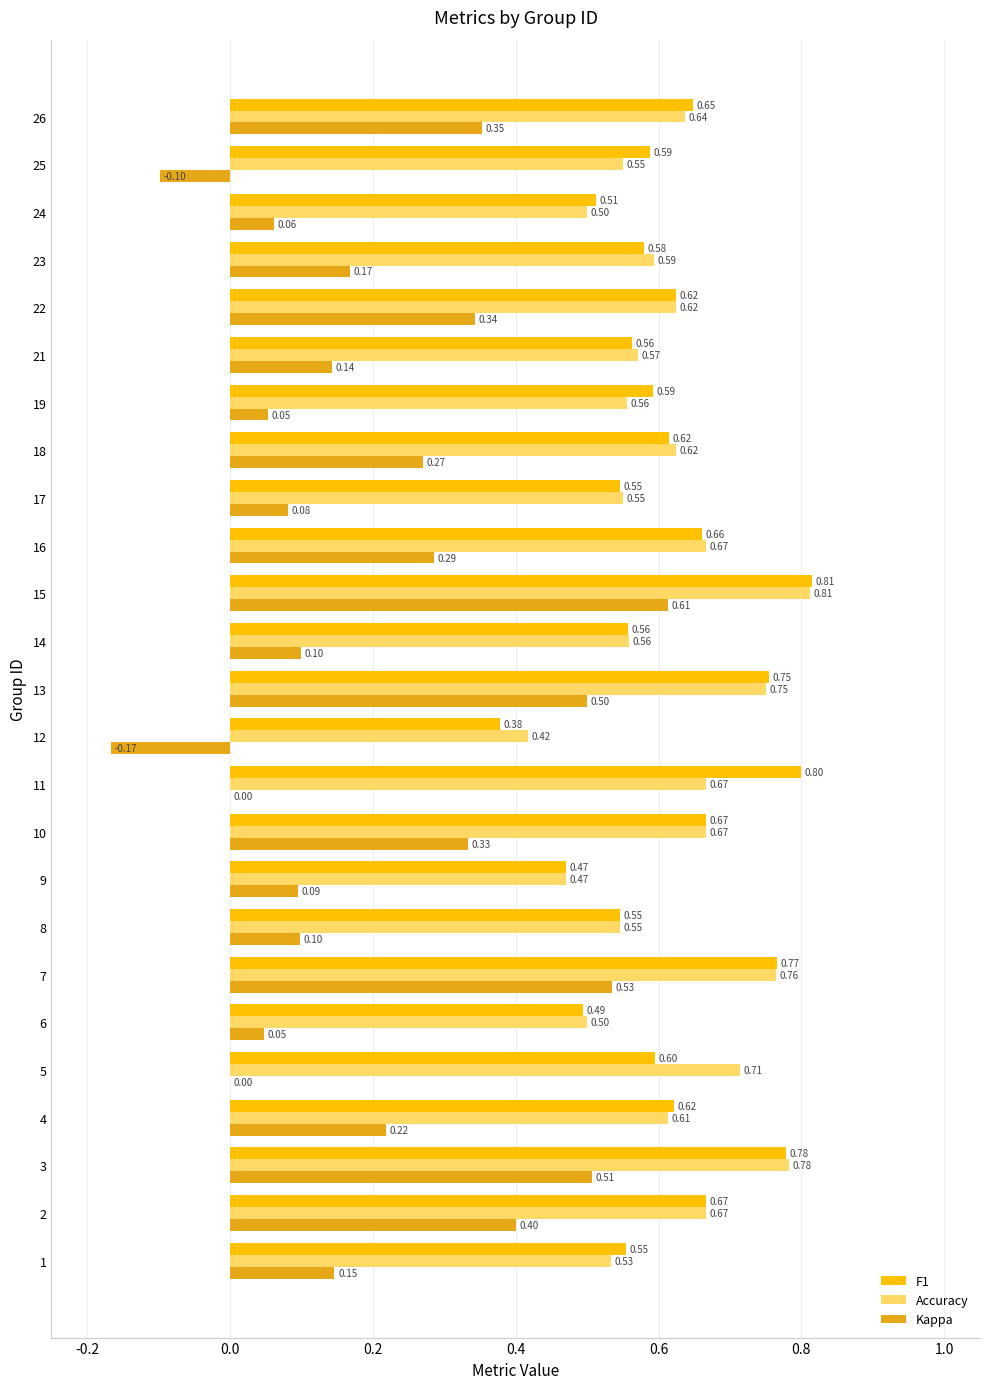

Between 2 and 13, which series saw the biggest shift?

Kappa